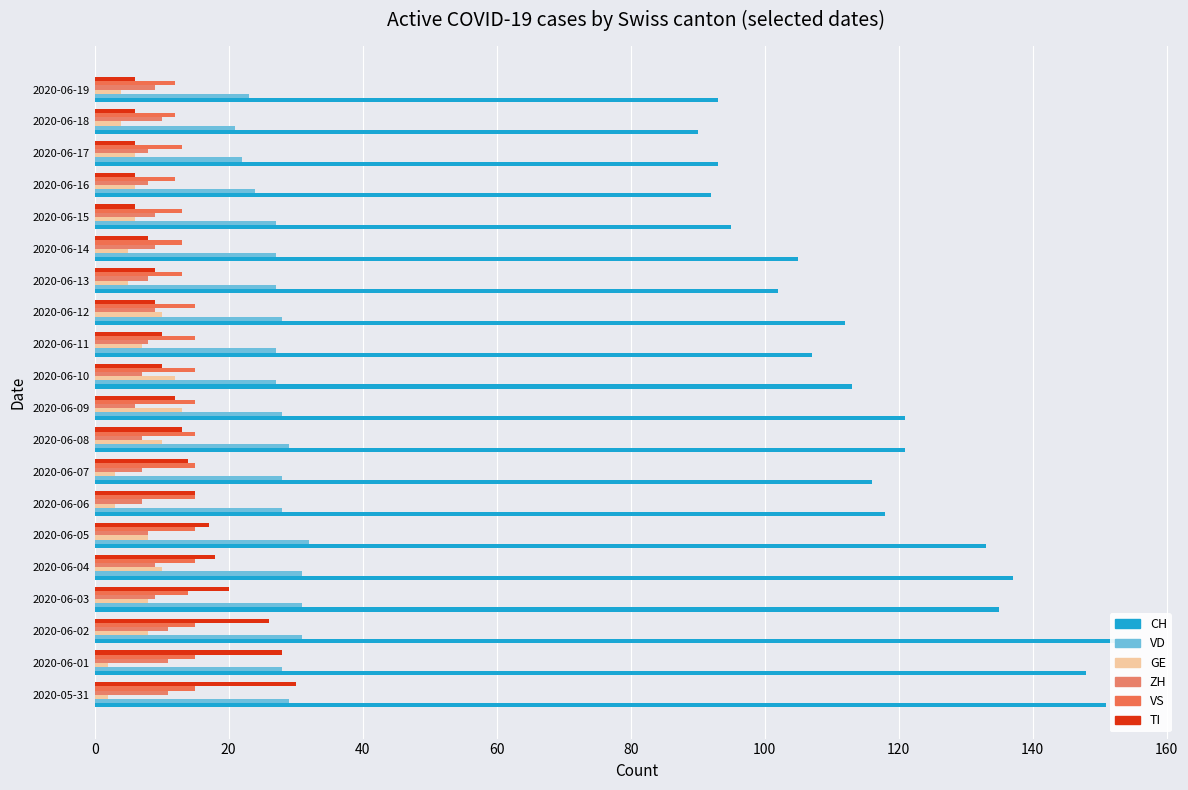

List the series in order of their peak value, highest first.

CH, VD, TI, VS, GE, ZH